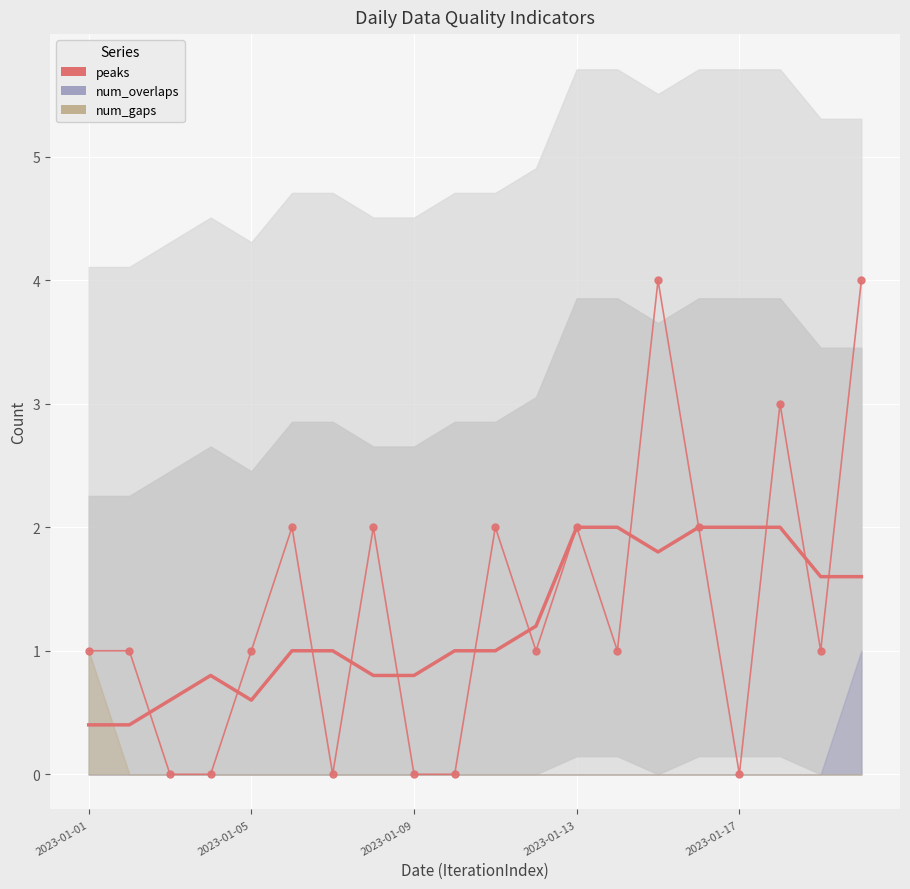

What position from the right is 9?

11